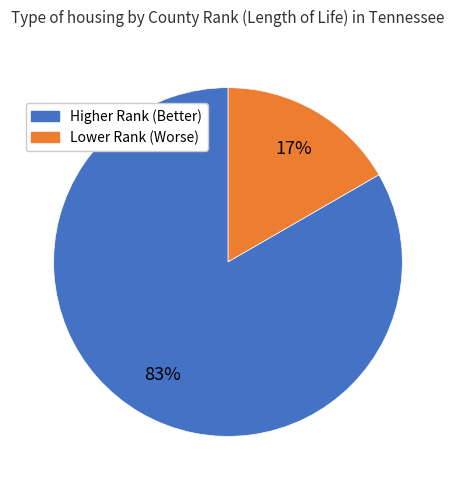

To the nearest percent, what is the average slice percentage?

50%